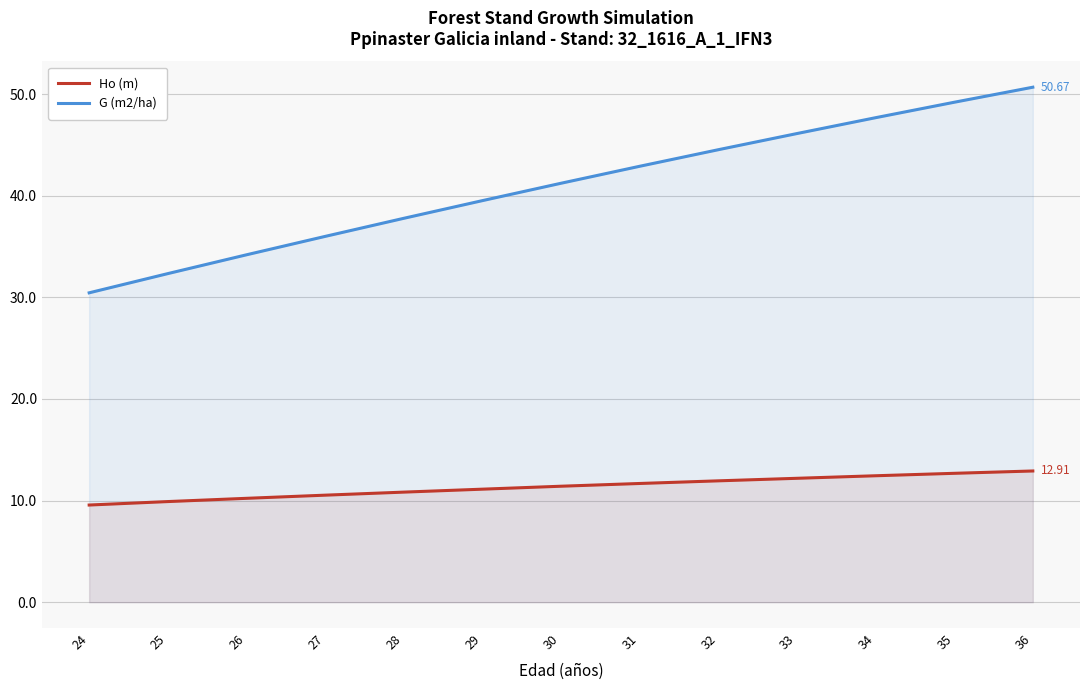

What are all the series names shown in the legend?

Ho (m), G (m2/ha)